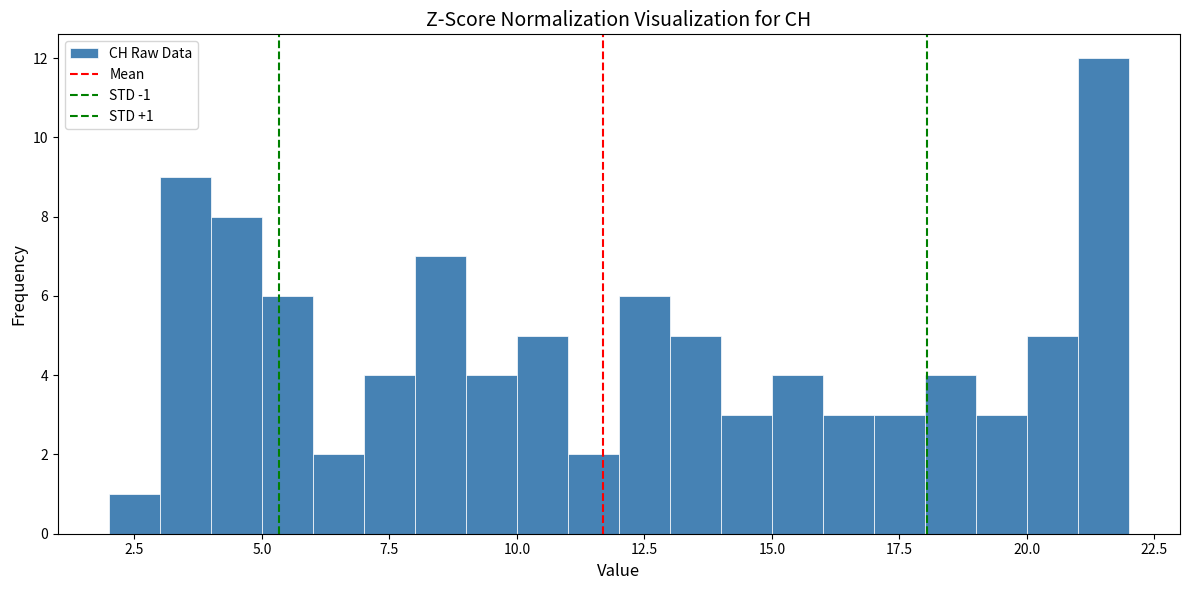

Around what value on the x-axis is the tallest bar? Give the approximate position of its centre, as read against the axis.

21.5